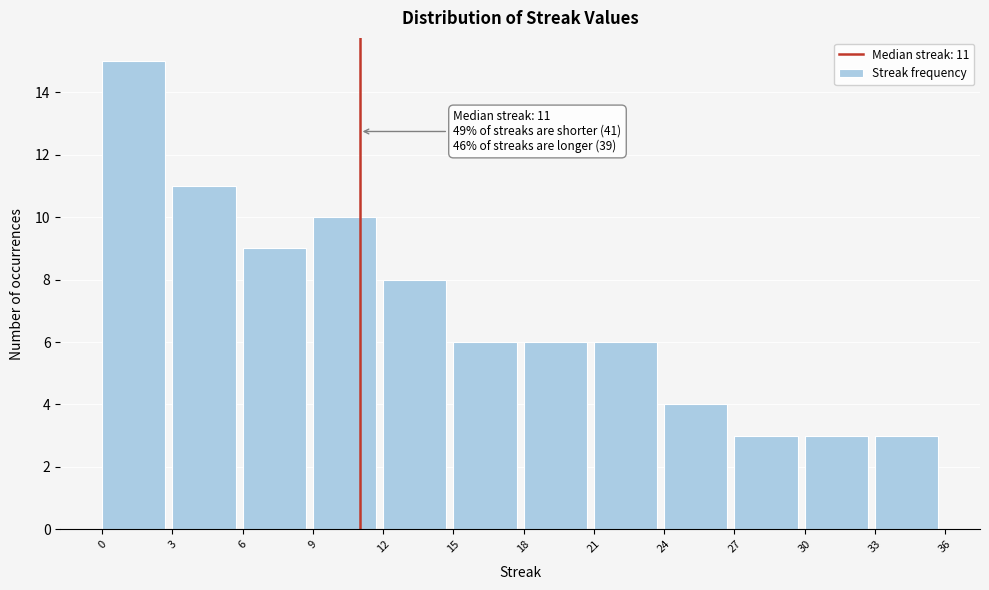

Over which range of the x-axis is the bar tallest?

0 to 3